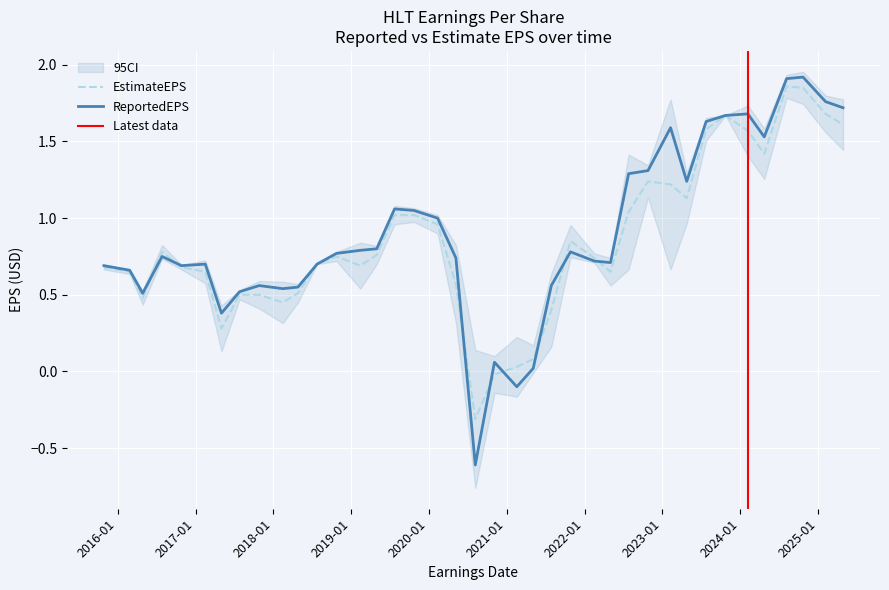

Does the chart display data point markers on the line(s)?

No